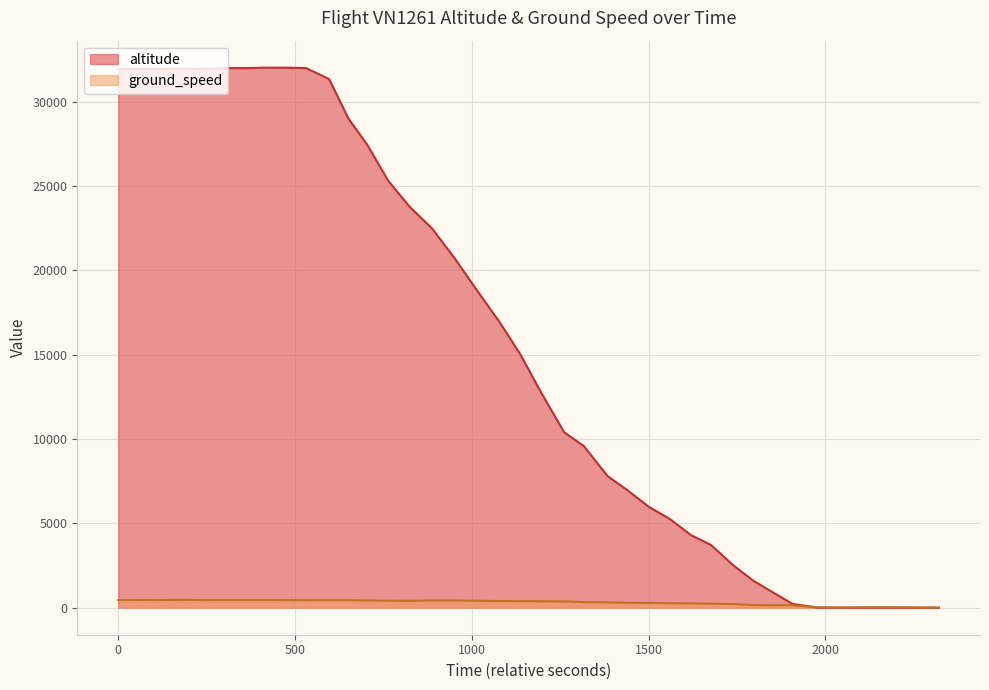

What is the sum of all values?

622800